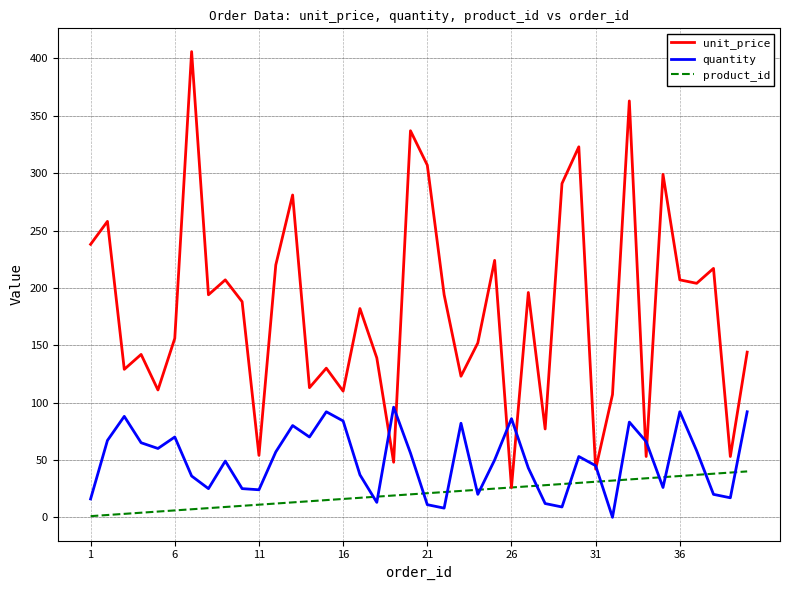

What is the maximum value for product_id?

40